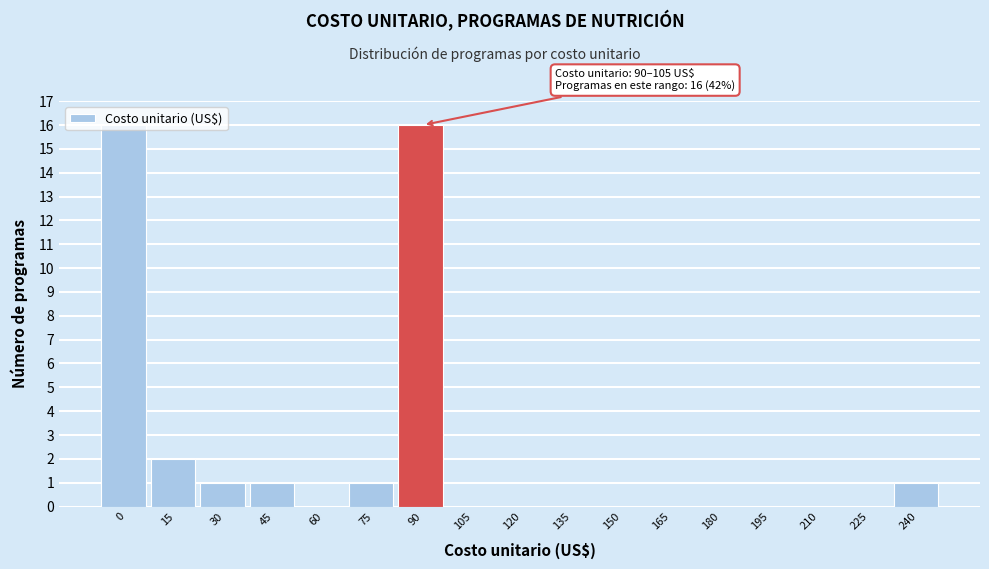

True or false: the data shows -10 at 60.

False